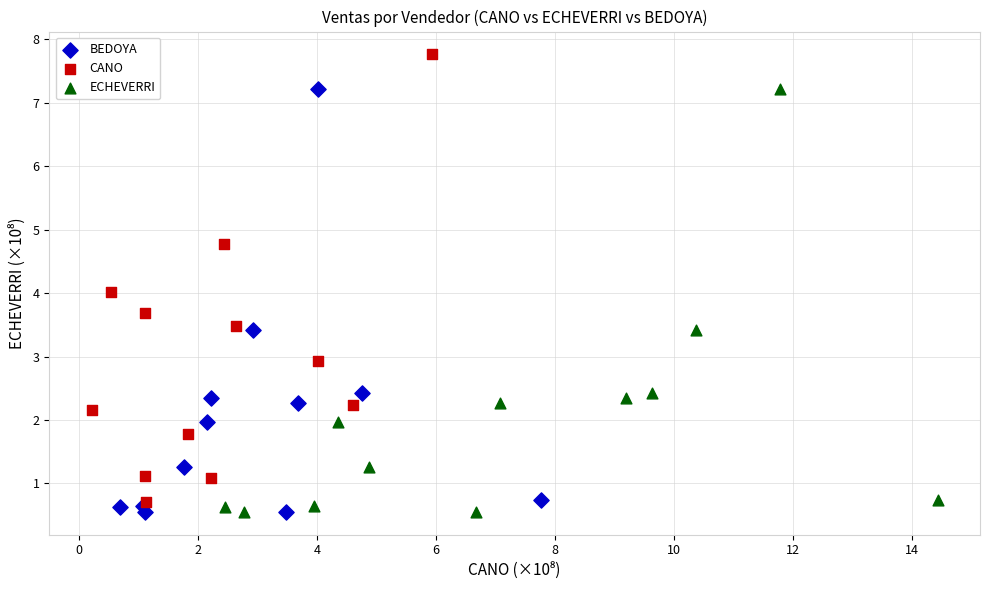

Which series contains the highest Y value?

CANO